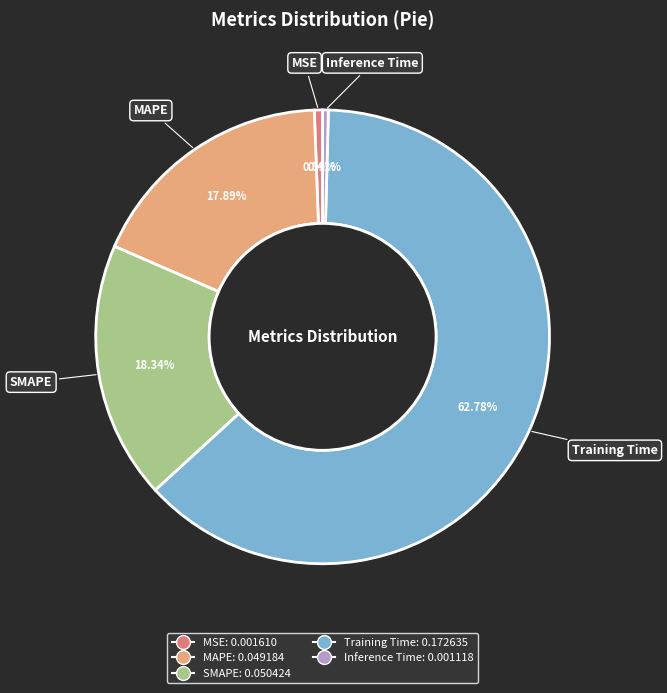

To the nearest percent, what is the average slice percentage?

20%